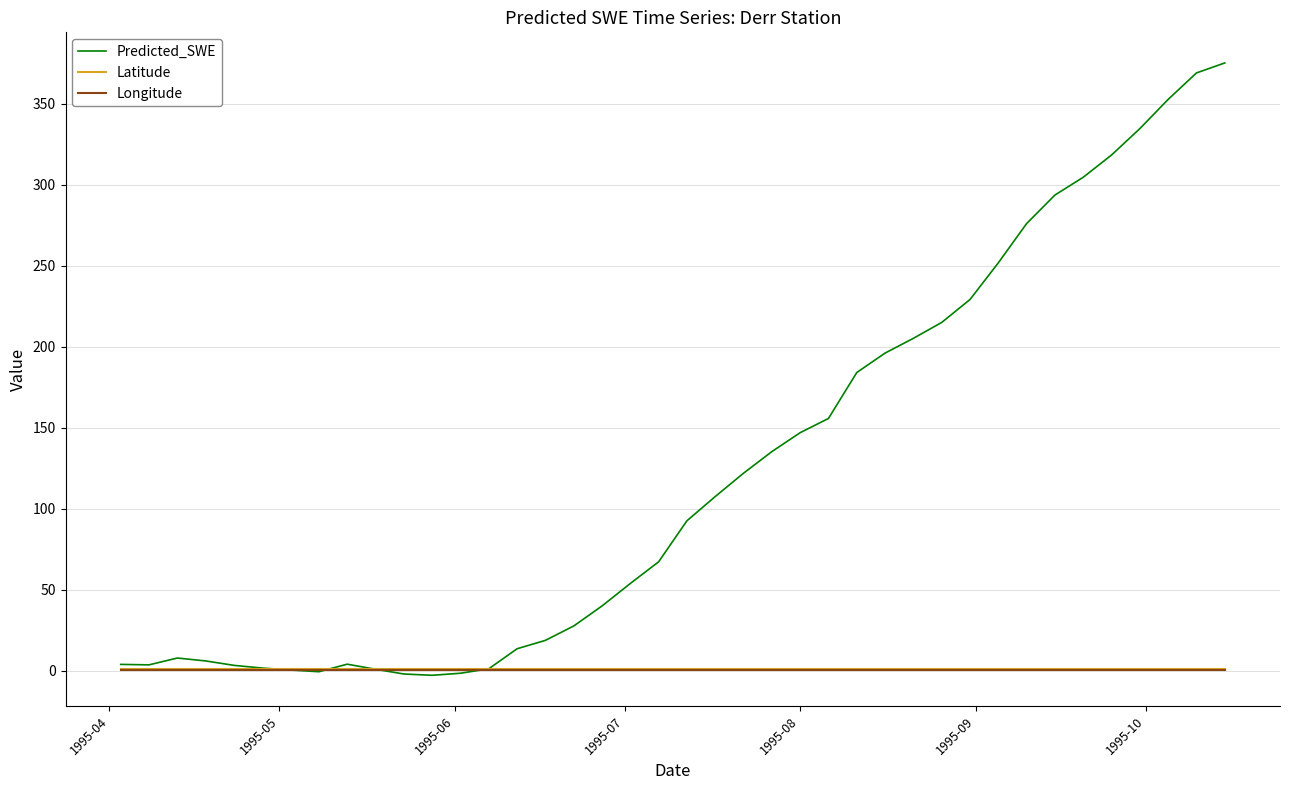

Which series has the largest total across all categories?

Predicted_SWE